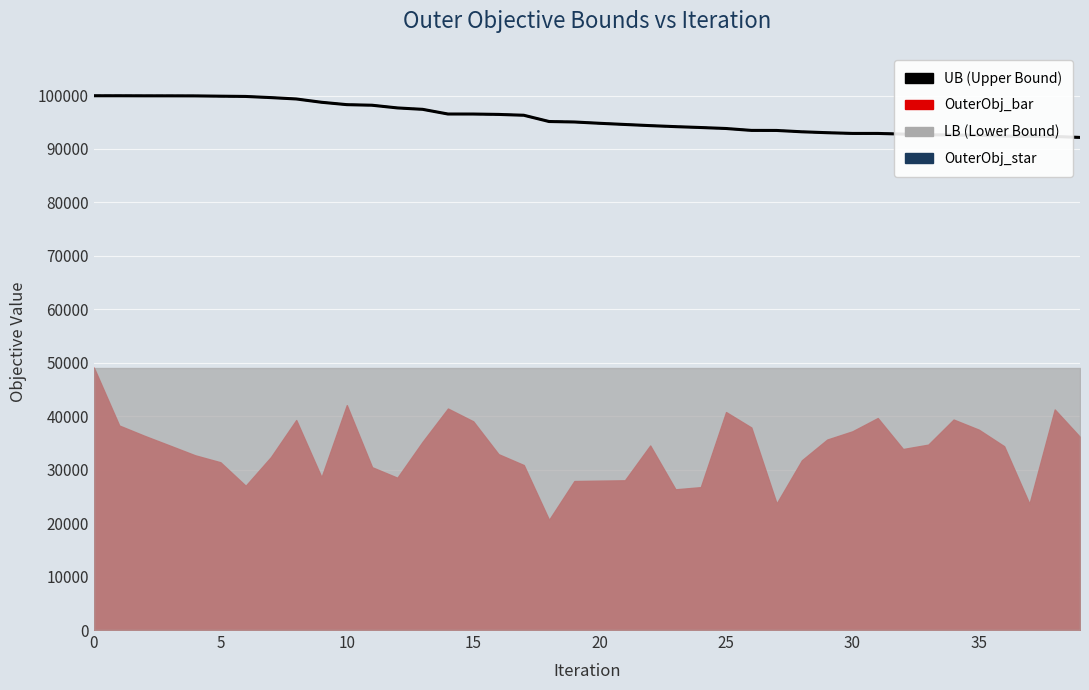

What is the sum of all OuterObj_star values?

3829591